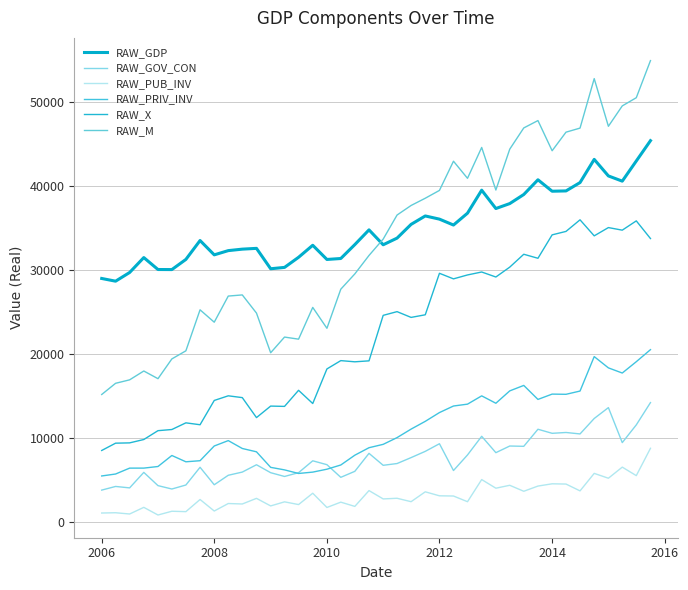

True or false: RAW_GDP and RAW_PUB_INV intersect in this chart.

False